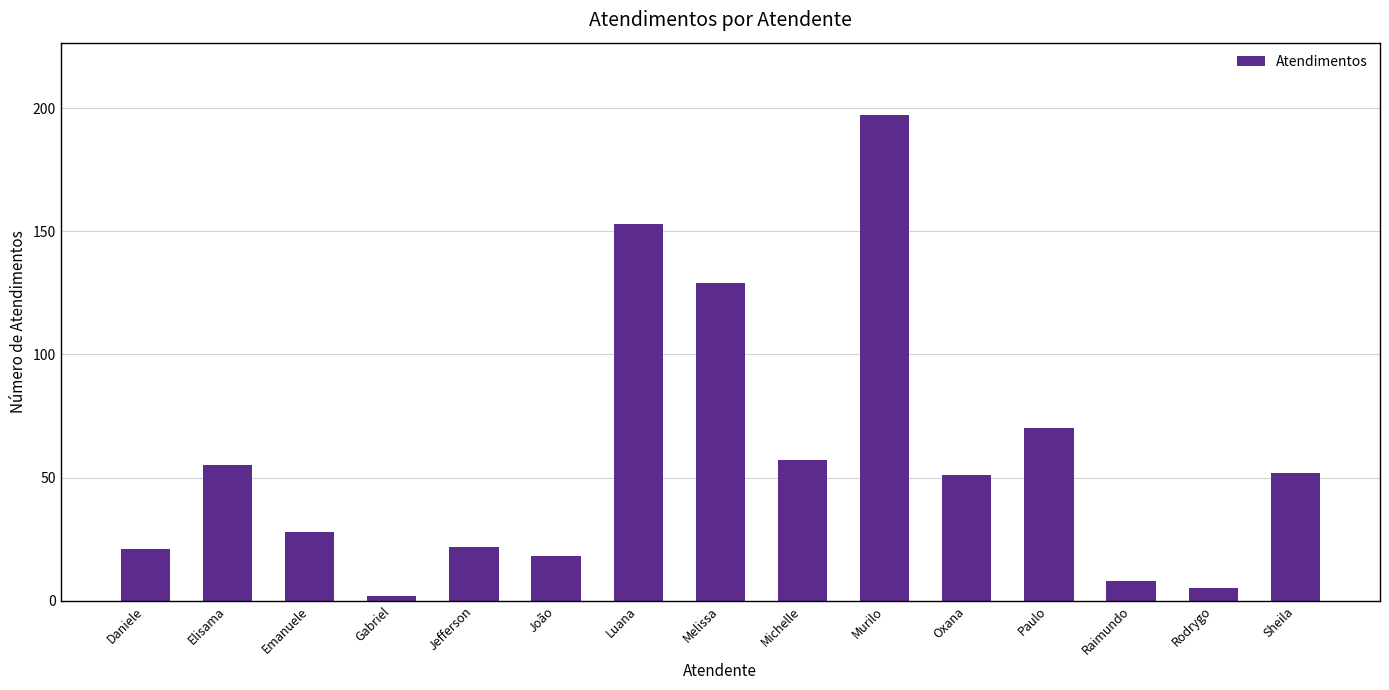

Read the value at Murilo, to the nearest 5.

195